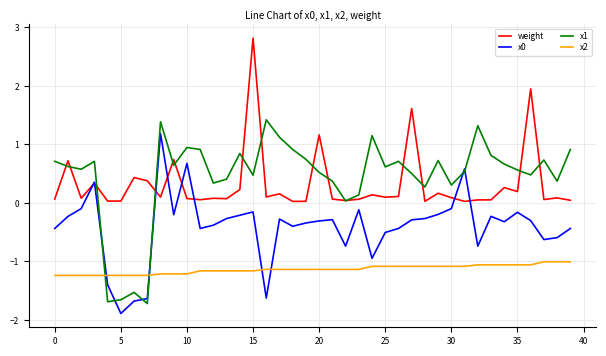

True or false: x0 has more than 1 points higher than both neighbors.

True